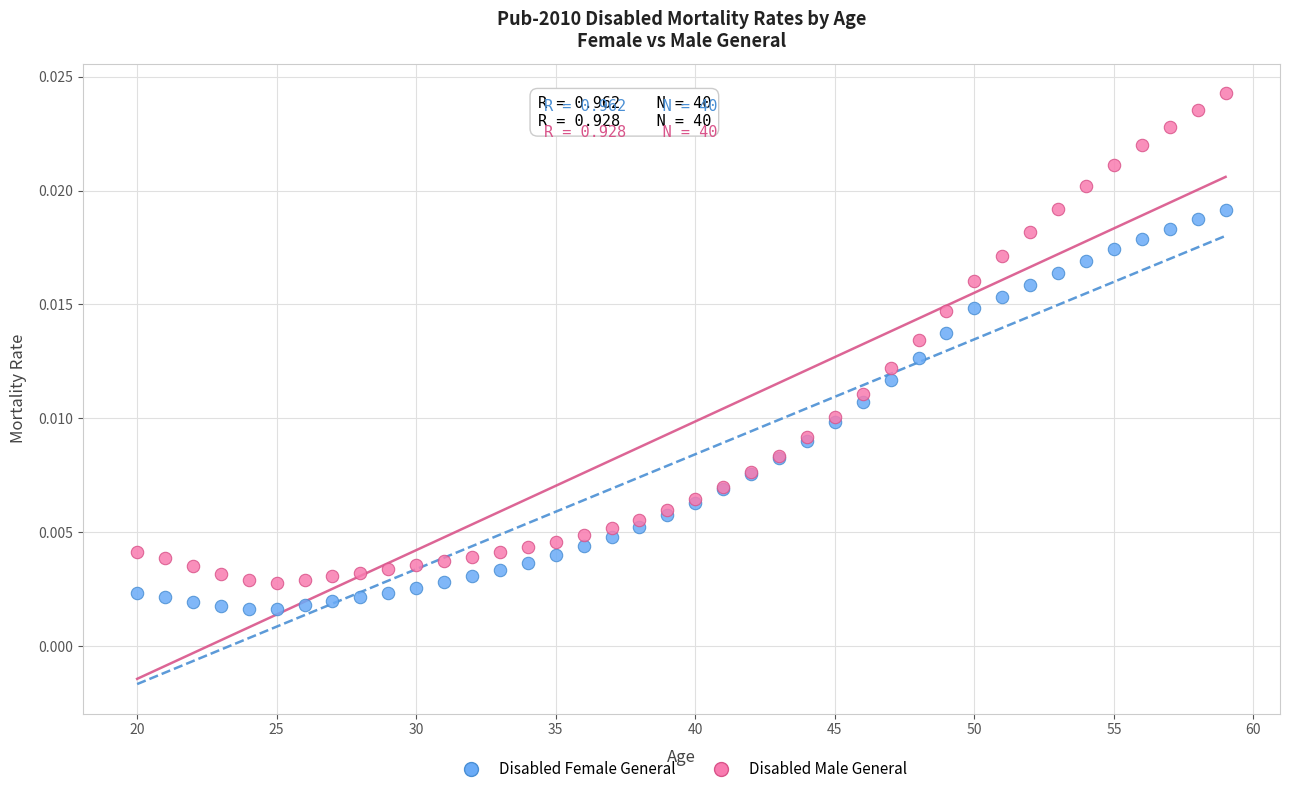

What is the X range (max minus min) for the scatter plot?

39.0